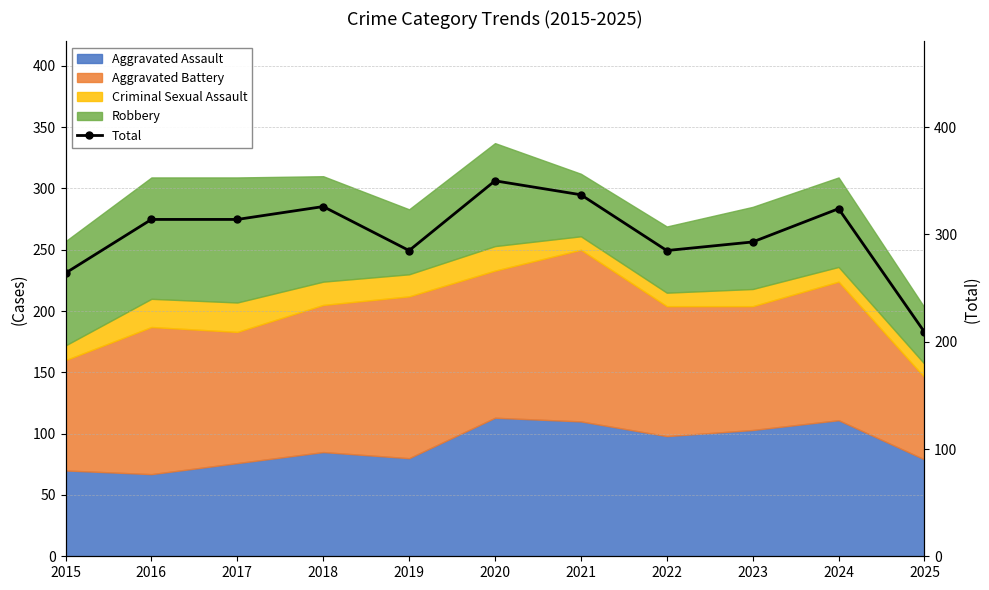

At which label does the data first exceed 314?

2018